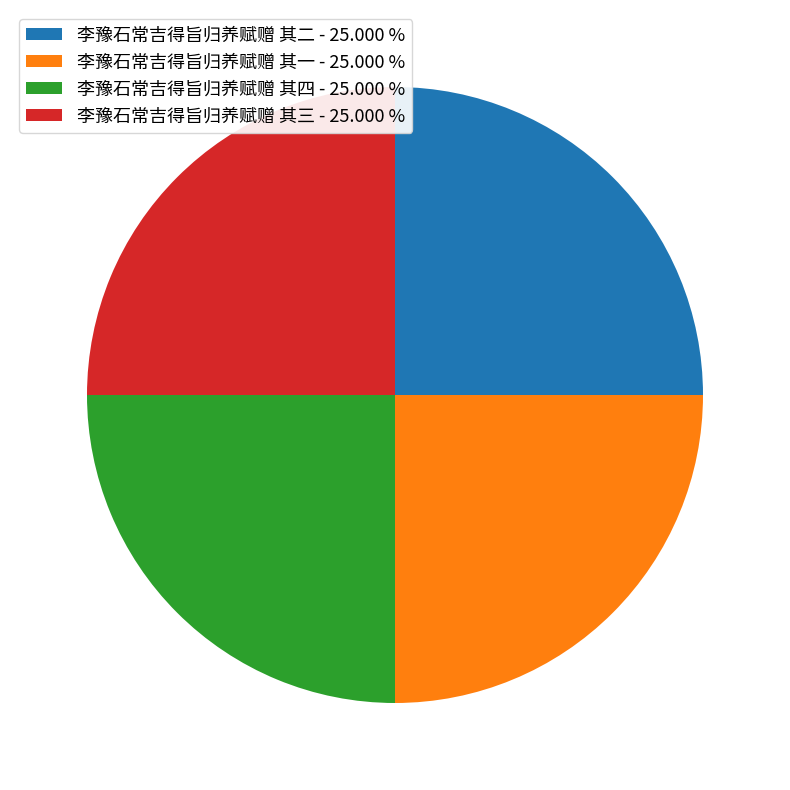

Approximately how many times larger is the value at 李豫石常吉得旨归养赋赠 其四 - 25.000 % compared to 李豫石常吉得旨归养赋赠 其三 - 25.000 %?

1.0